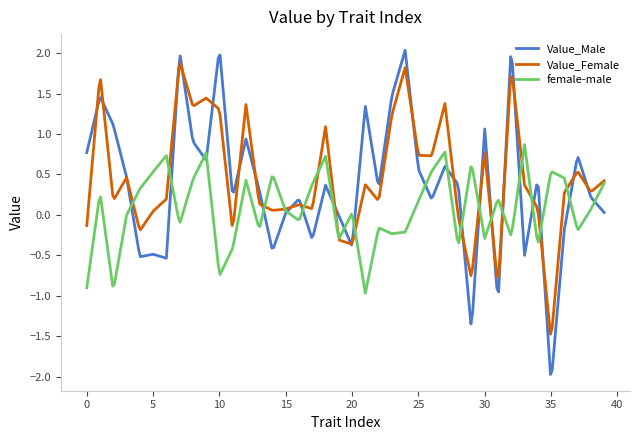

How many times do Value_Male and female-male cross each other?

21